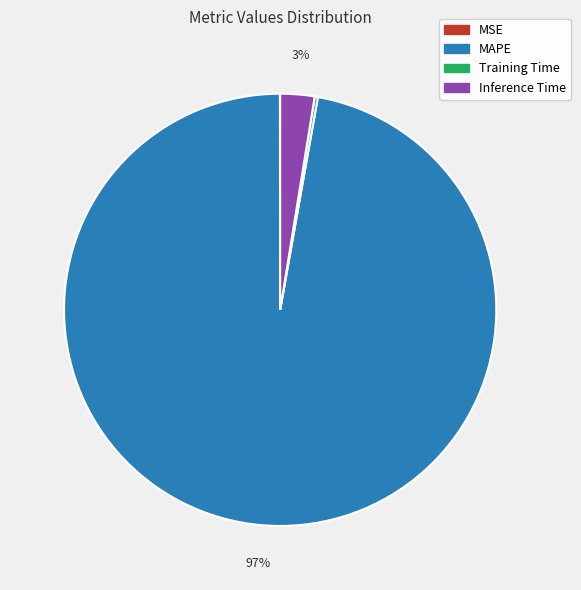

Which slice is the largest?

MAPE